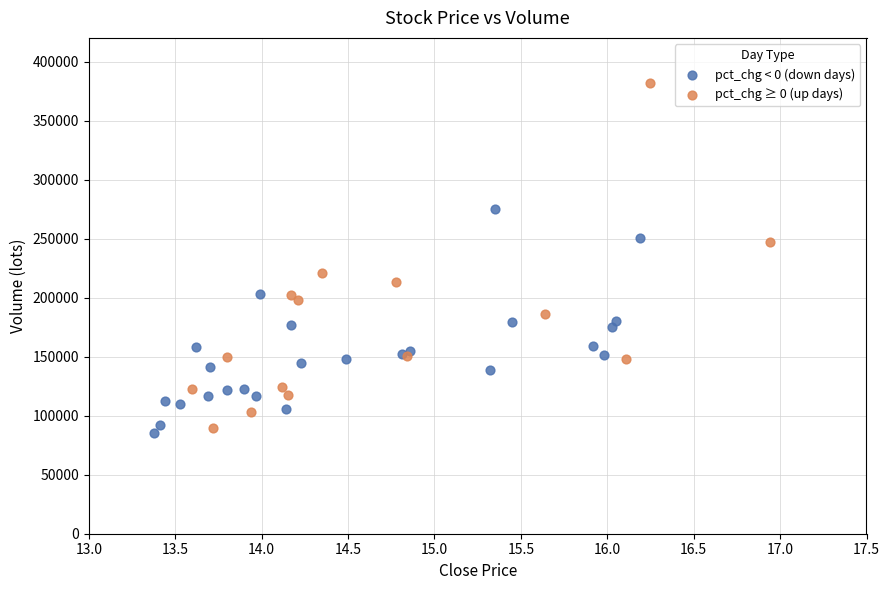

Which series has the widest spread of Y values?

pct_chg ≥ 0 (up days)